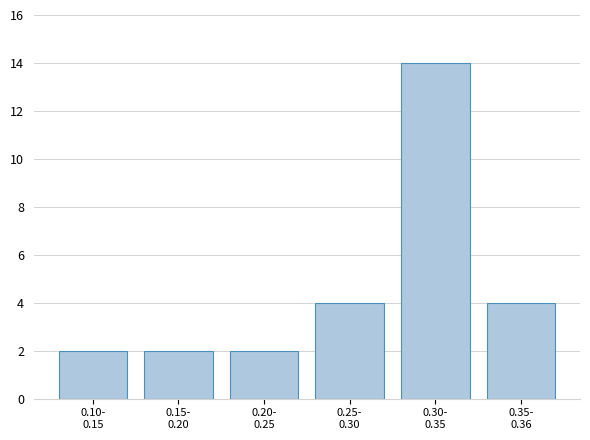

Reading right to left, what are all the values shown in this chart?

4	14	4	2	2	2